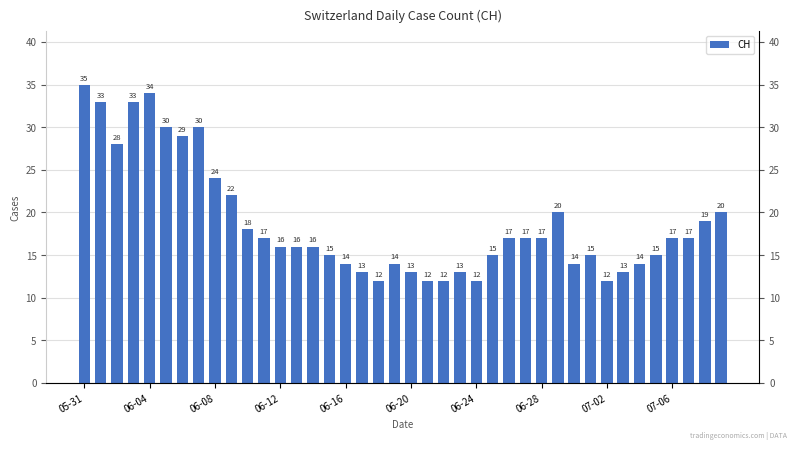

How many data points are above 17?

14